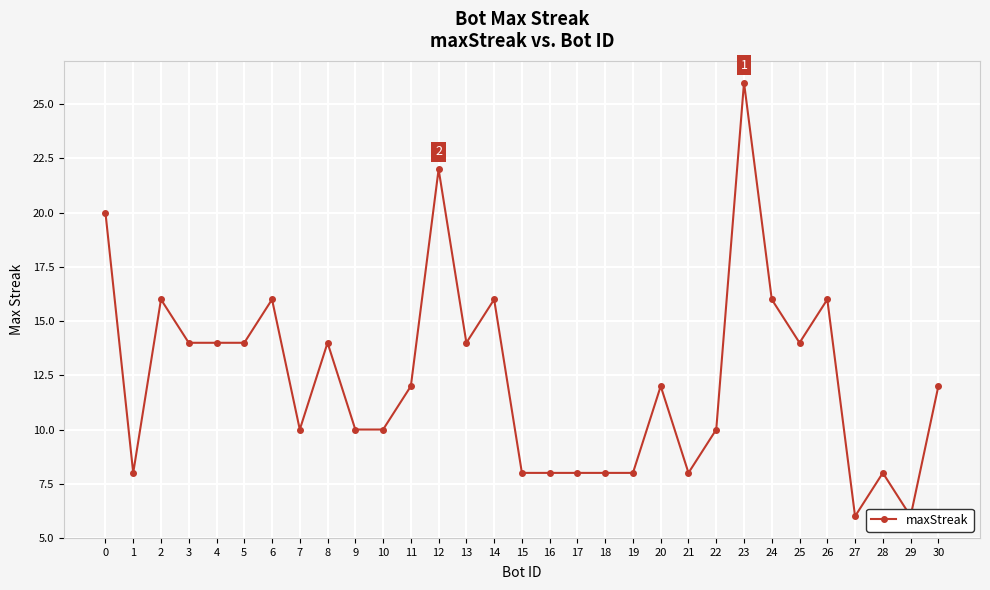

The value at 17 is 8. True or false?

True